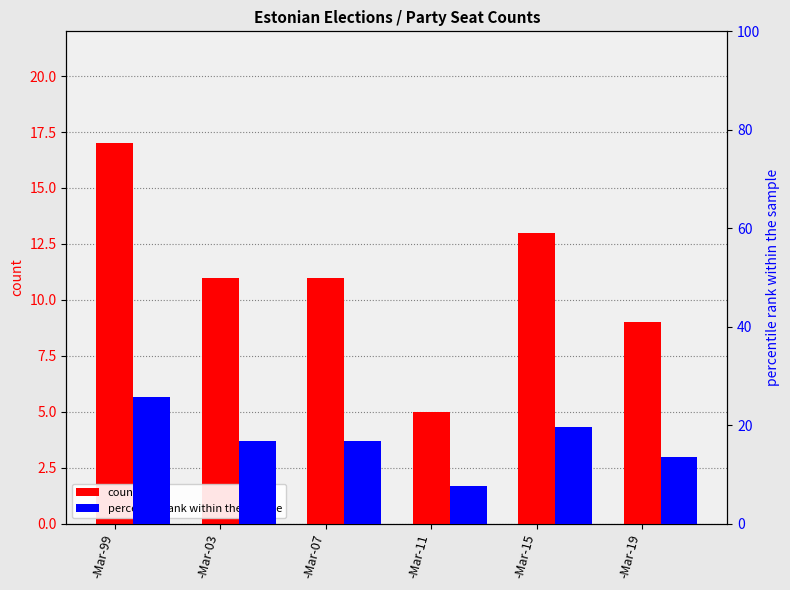

At how many categories does at least one series exceed 24?

1